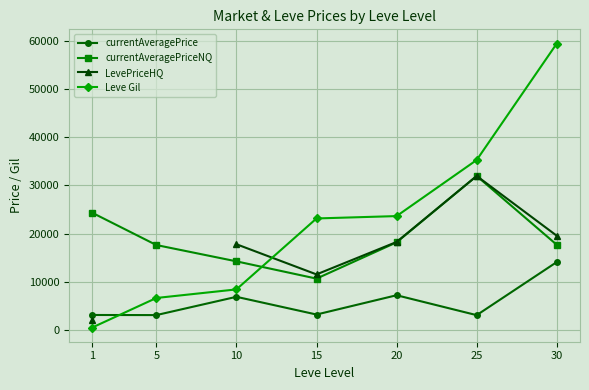

What is the difference between the LevePriceHQ values at 10 and 20?

466.7